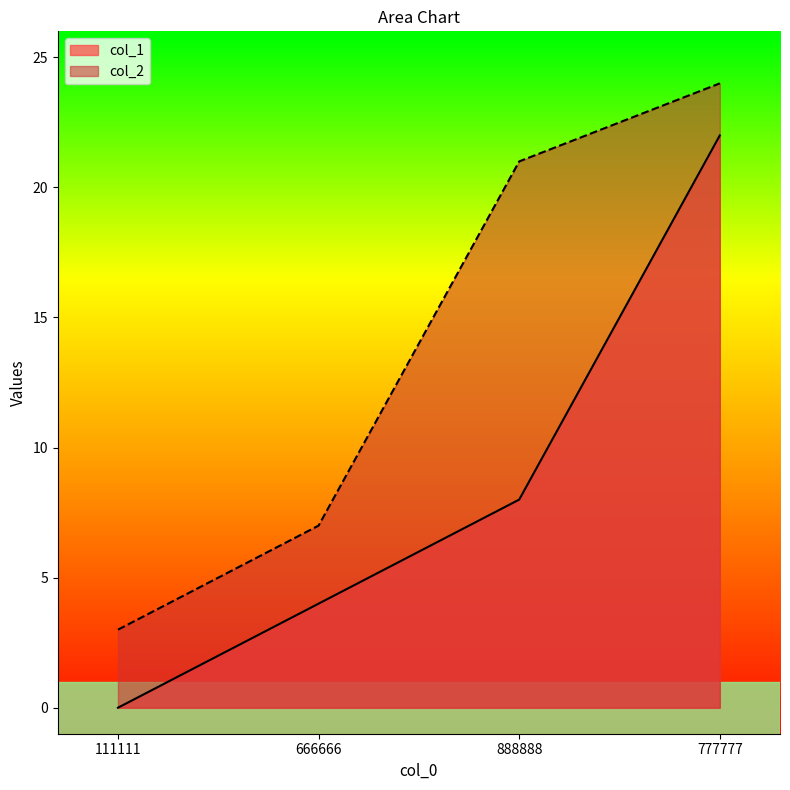

True or false: col_2 and col_1 cross at least once.

False